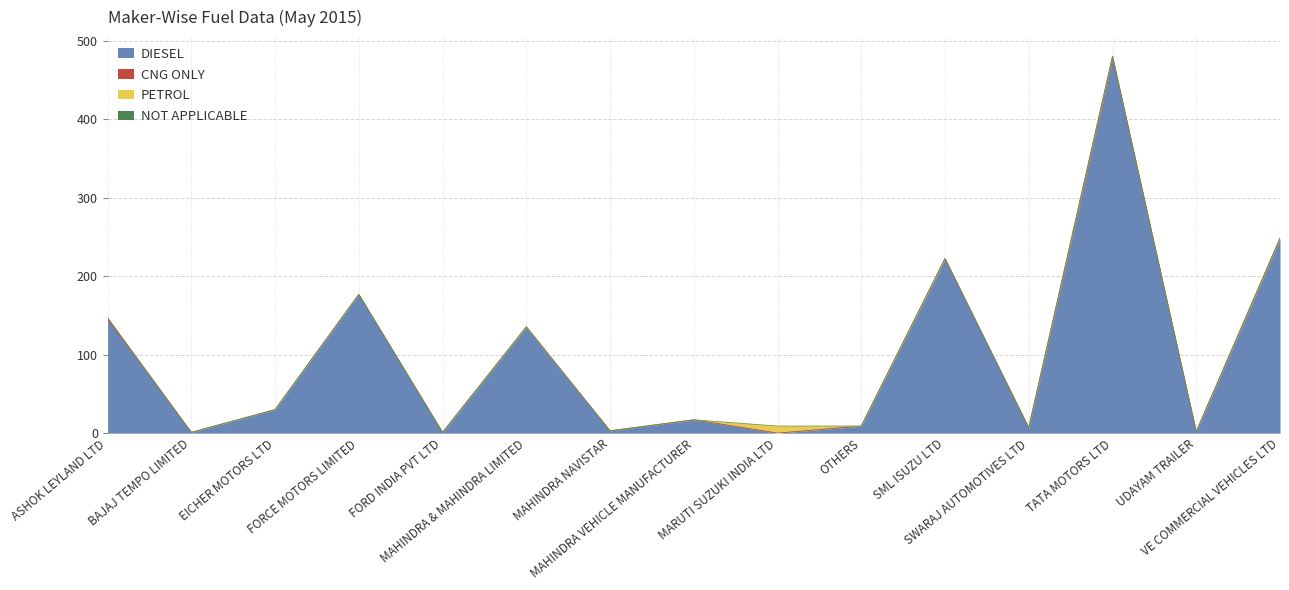

Which series has the largest total across all categories?

DIESEL